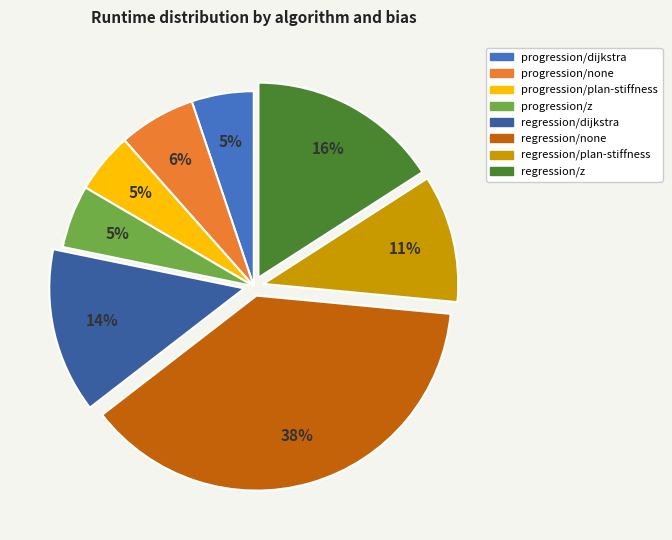

Approximately how many times larger is the value at regression/z compared to regression/plan-stiffness?

1.5